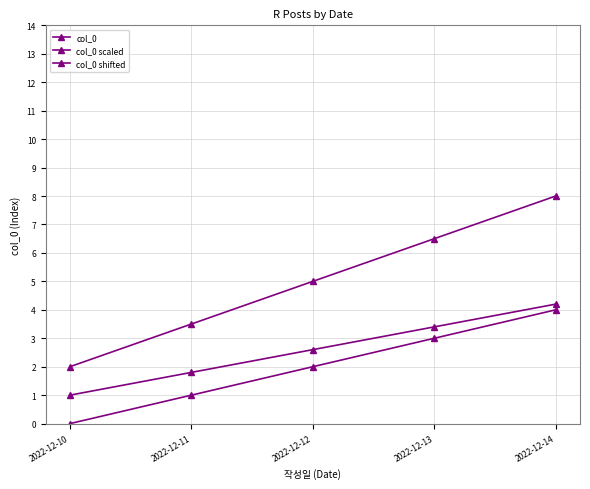

At which label does col_0 reach its peak?

2022-12-14